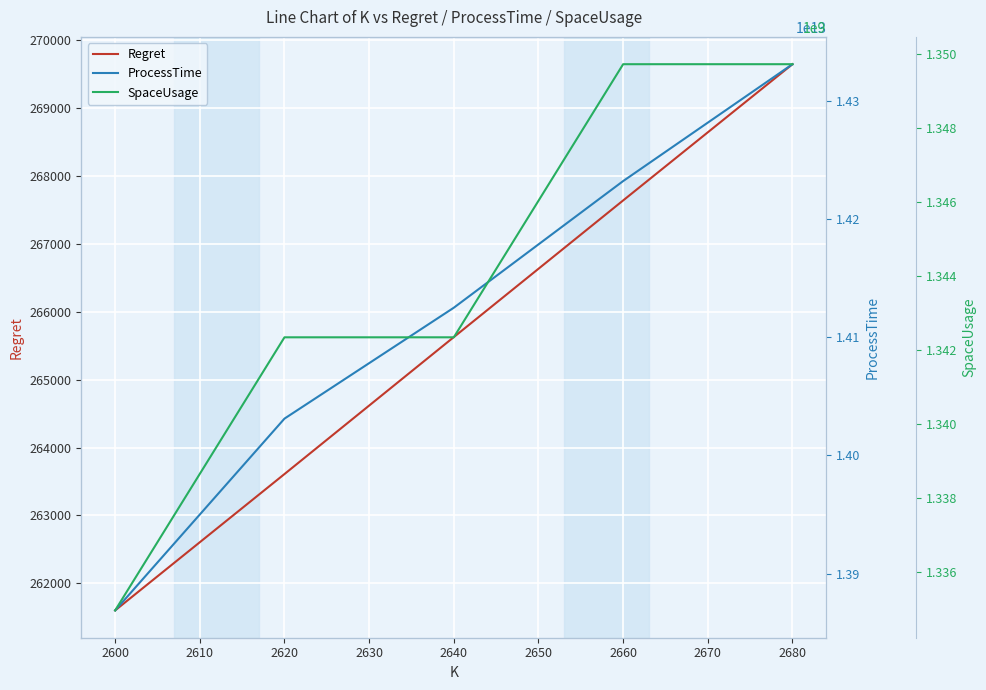

The value of Regret at 2620 is 263610.4. True or false?

True